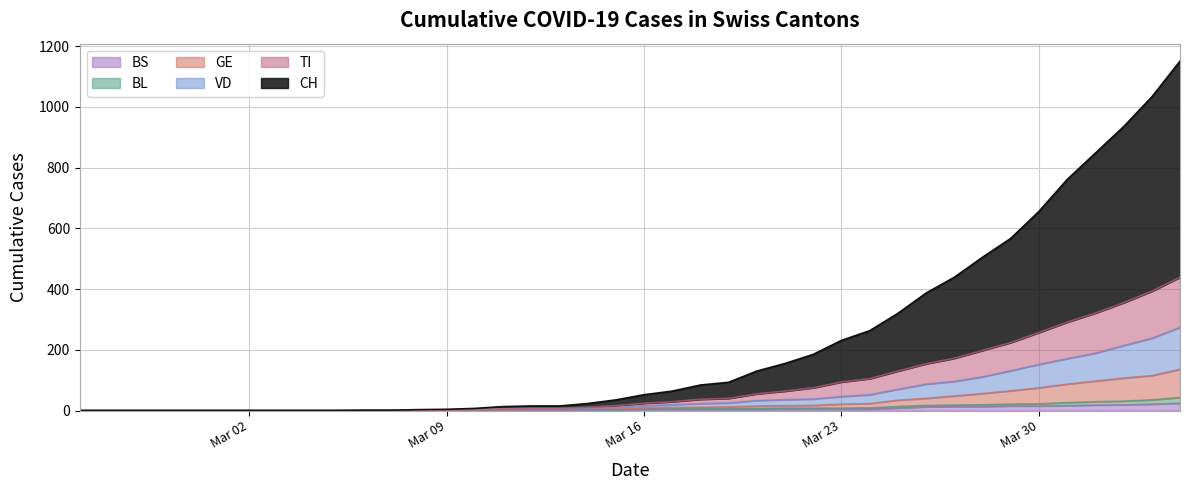

True or false: TI has more than 1 points higher than both neighbors.

False